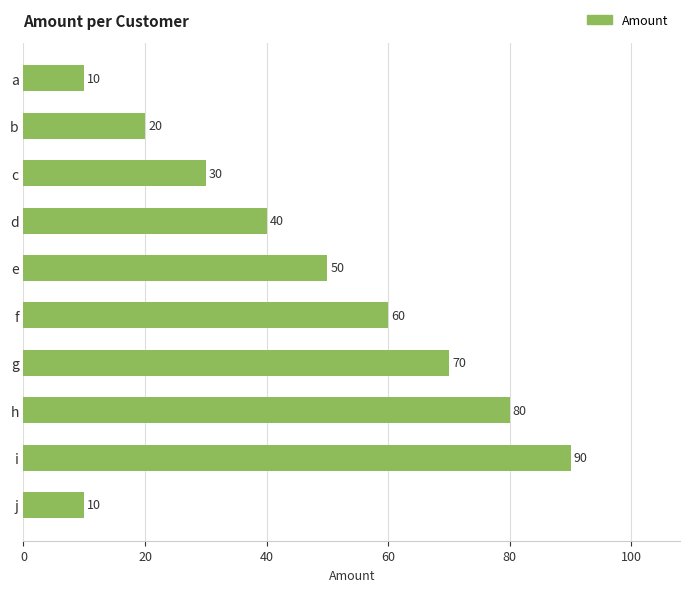

Reading top to bottom, what are all the values shown in this chart?

10	20	30	40	50	60	70	80	90	10